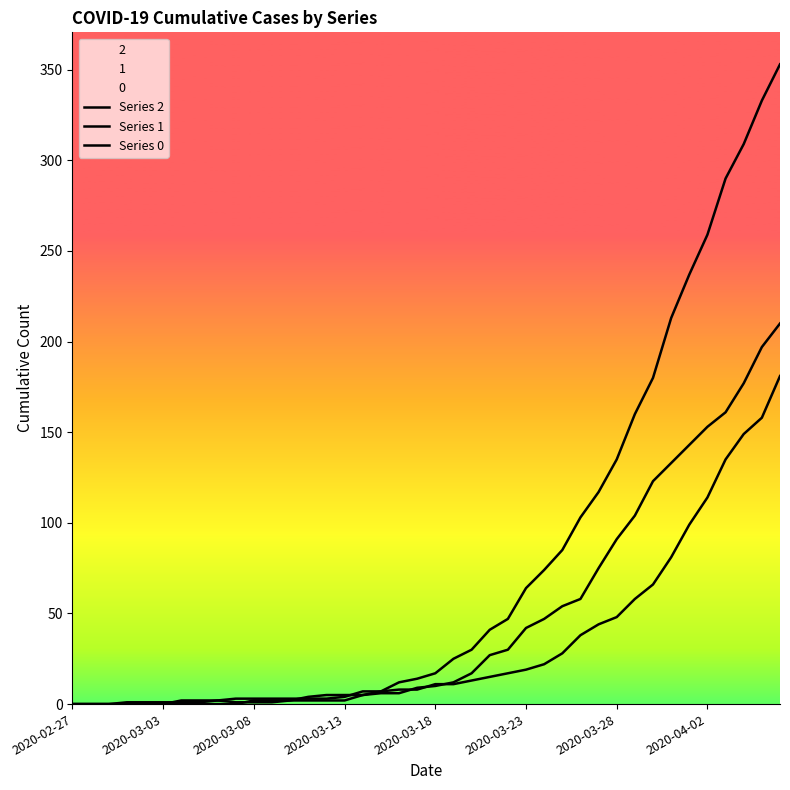

How many lines are shown in the chart?

3